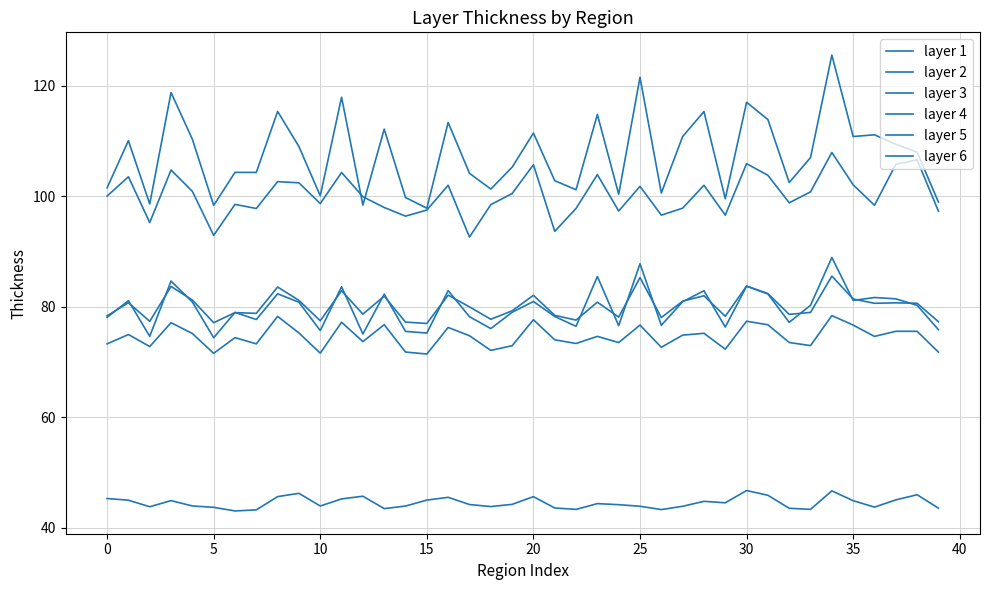

What is the smallest value displayed?

43.1